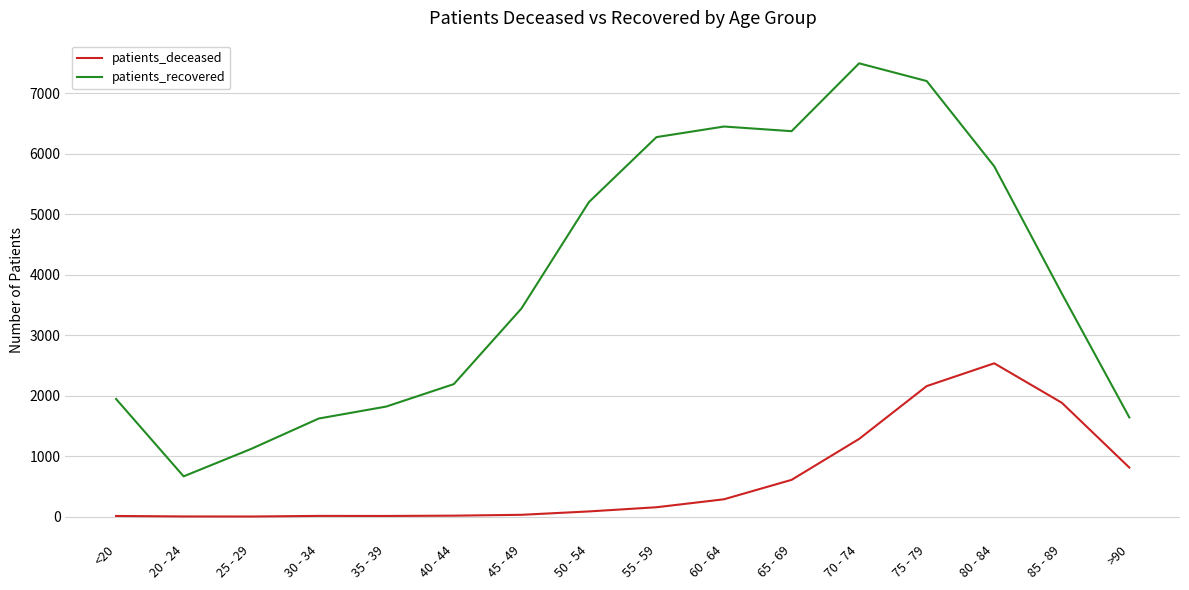

The value of patients_recovered at 75 - 79 is 4161. True or false?

False